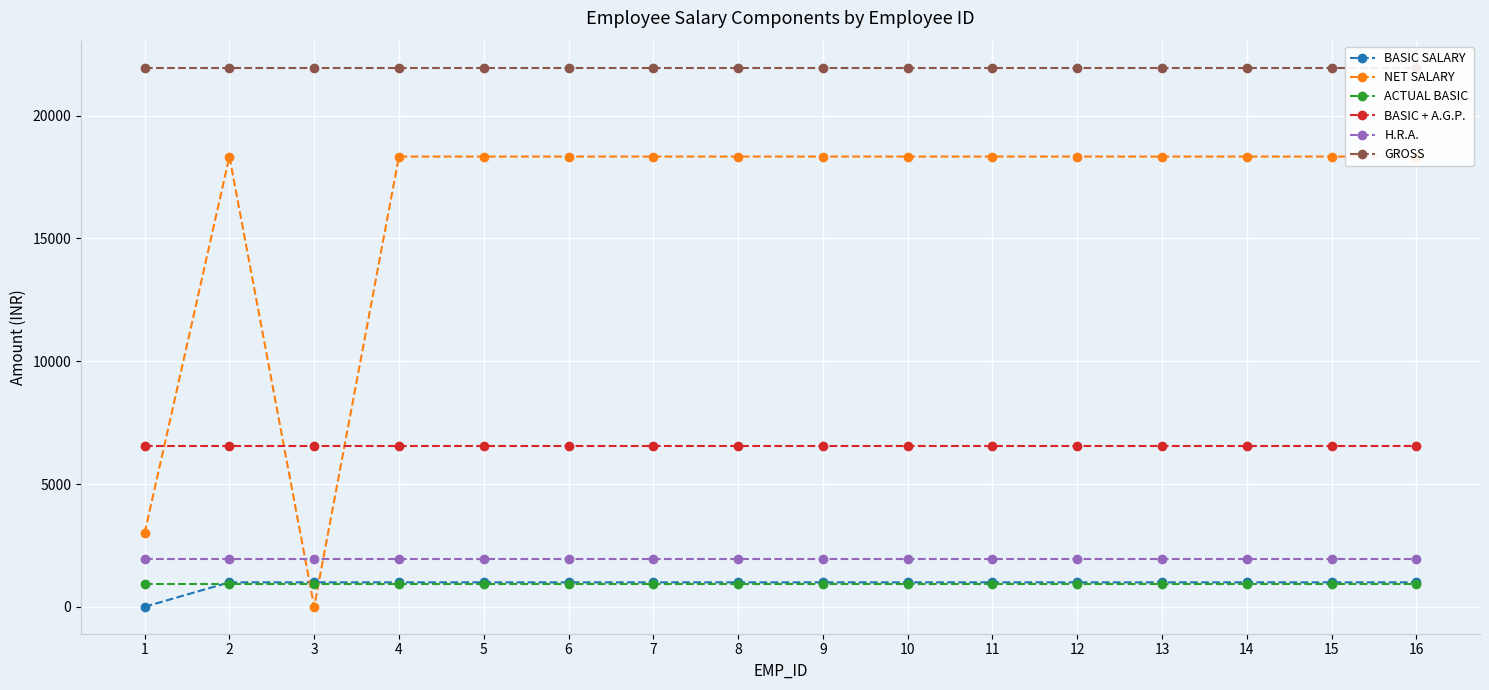

Reading left to right, what are all the values shown in this chart?

BASIC SALARY: 1=5	2=1000	3=1000	4=1000	5=1000	6=1000	7=1000	8=1000	9=1000	10=1000	11=1000	12=1000	13=1000	14=1000	15=1000	16=1000
NET SALARY: 1=3000	2=18331	3=5	4=18331	5=18331	6=18331	7=18331	8=18331	9=18331	10=18331	11=18331	12=18331	13=18331	14=18331	15=18331	16=18331
ACTUAL BASIC: 1=935	2=935	3=935	4=935	5=935	6=935	7=935	8=935	9=935	10=935	11=935	12=935	13=935	14=935	15=935	16=935
BASIC + A.G.P.: 1=6548	2=6548	3=6548	4=6548	5=6548	6=6548	7=6548	8=6548	9=6548	10=6548	11=6548	12=6548	13=6548	14=6548	15=6548	16=6548
H.R.A.: 1=1964	2=1964	3=1964	4=1964	5=1964	6=1964	7=1964	8=1964	9=1964	10=1964	11=1964	12=1964	13=1964	14=1964	15=1964	16=1964
GROSS: 1=21951	2=21951	3=21951	4=21951	5=21951	6=21951	7=21951	8=21951	9=21951	10=21951	11=21951	12=21951	13=21951	14=21951	15=21951	16=21951